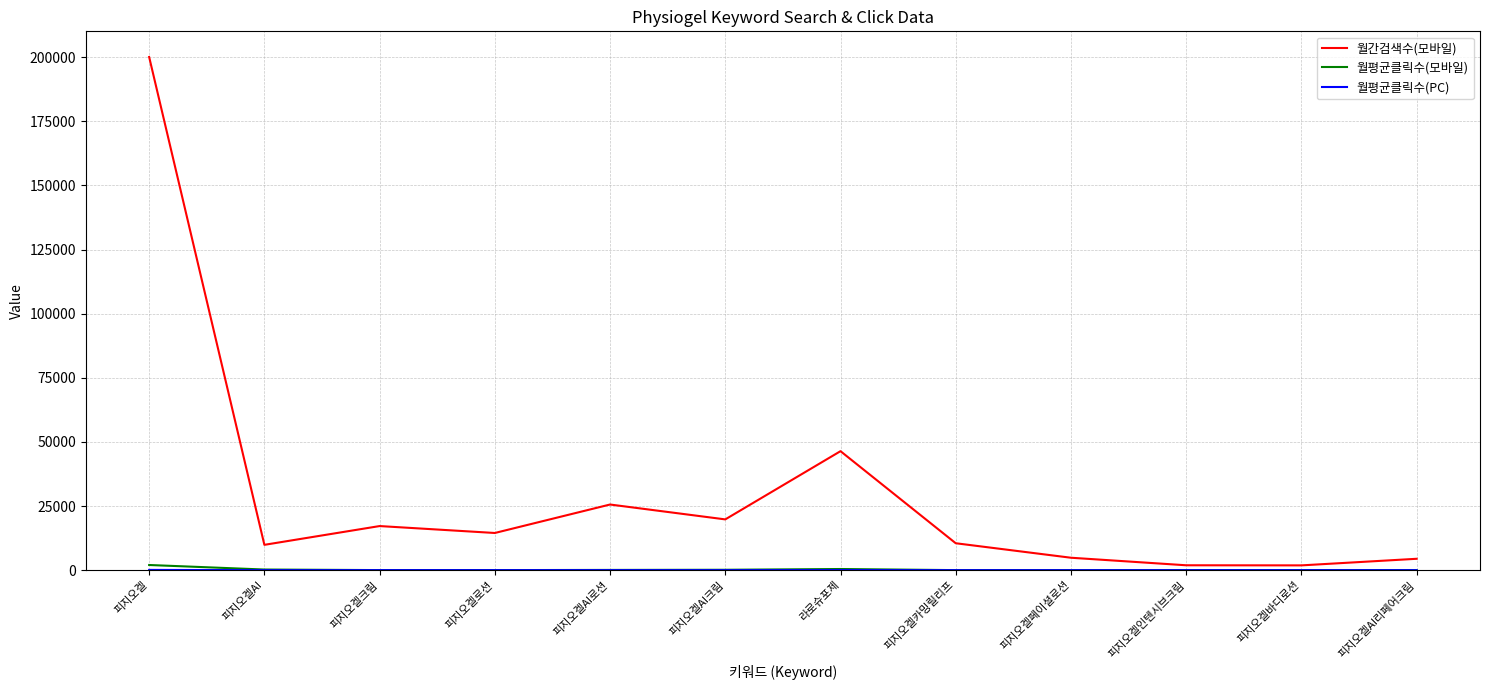

What is the maximum value shown in the chart?

200102.0